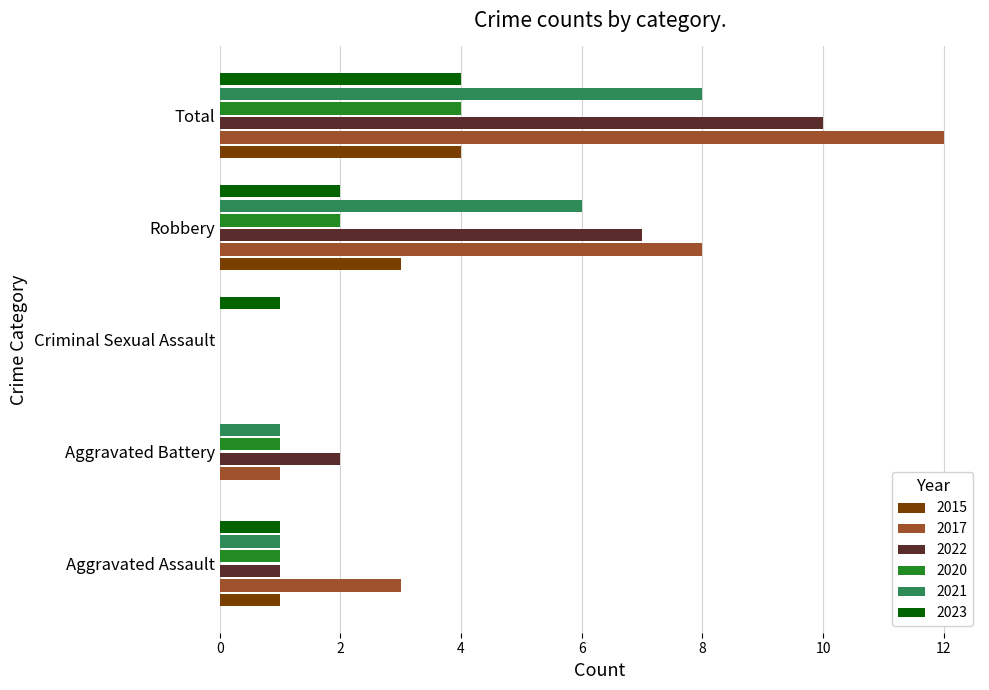

The 2021 series shows -4 at Criminal Sexual Assault. True or false?

False